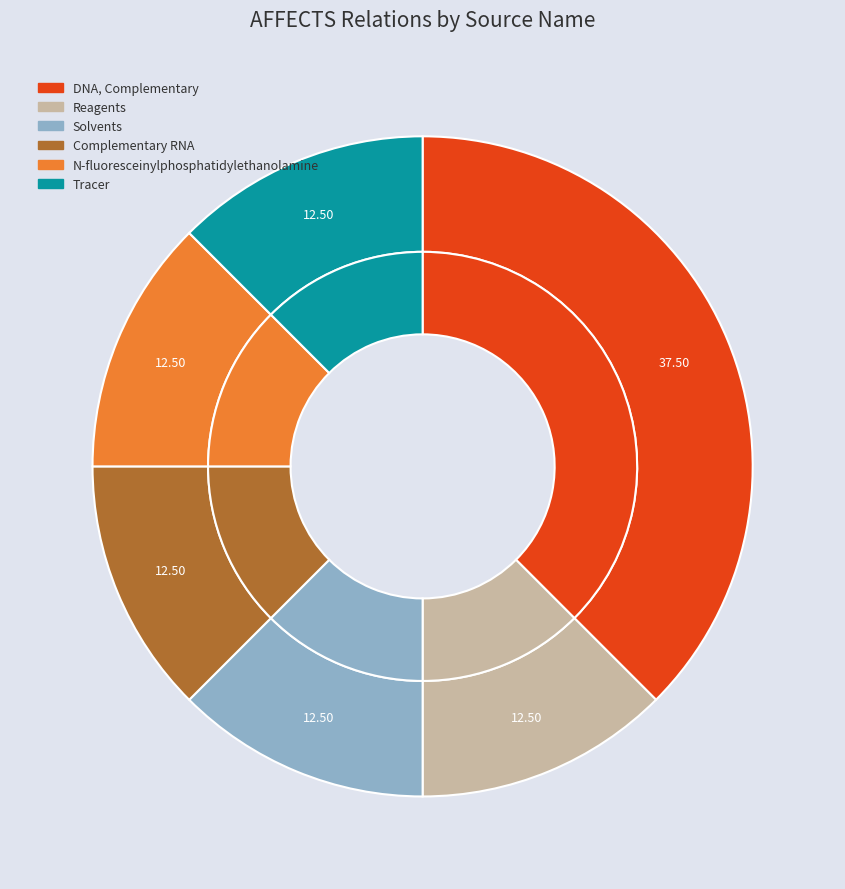

To the nearest percent, what portion does Tracer represent?

12%